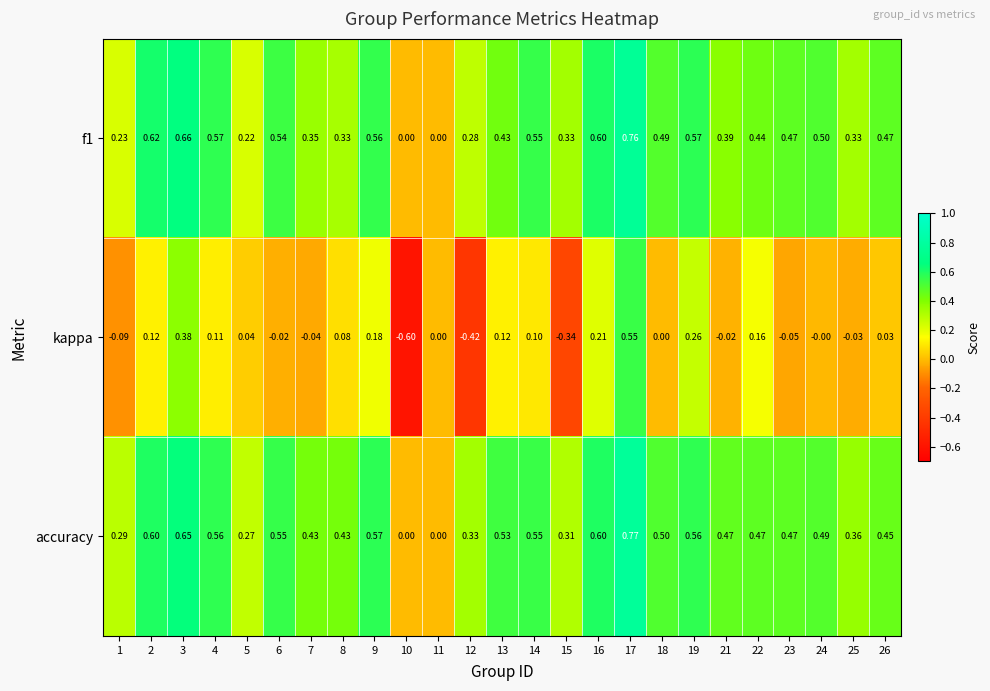

Which series has the largest total across all categories?

accuracy